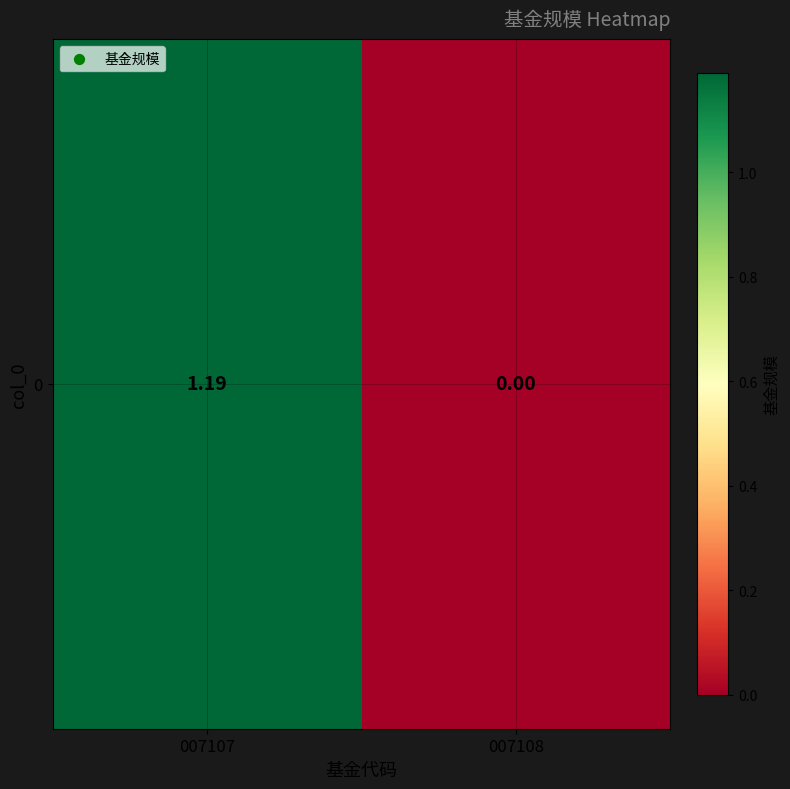

Which category has the highest value across all series?

007107